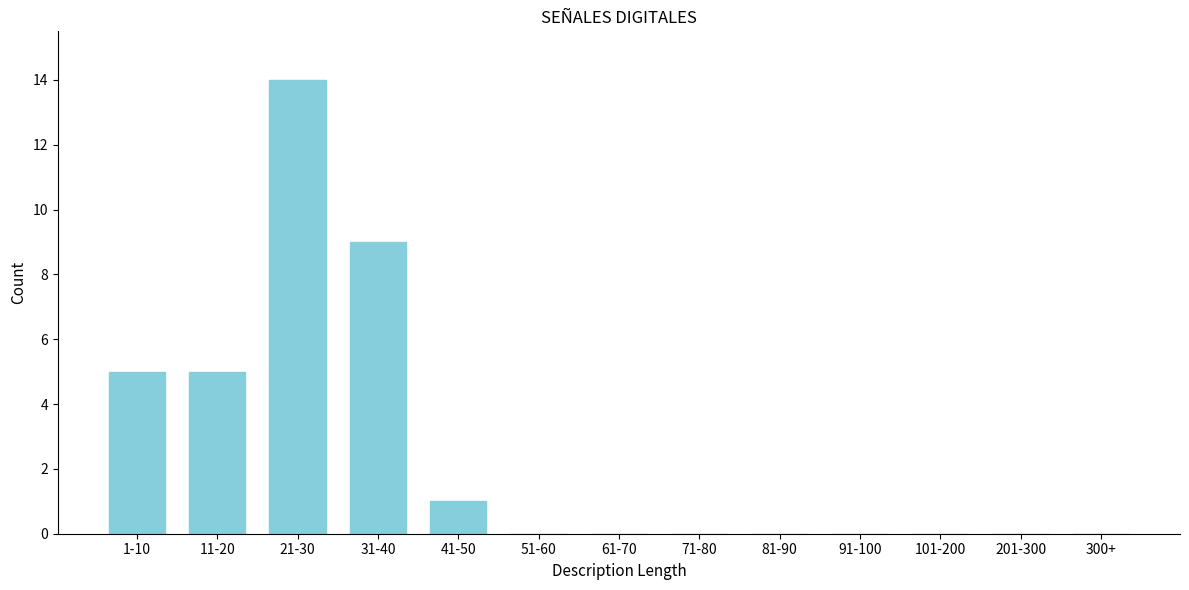

Reading left to right, extract all data points from this chart.

1-10=5	11-20=5	21-30=14	31-40=9	41-50=1	51-60=0	61-70=0	71-80=0	81-90=0	91-100=0	101-200=0	201-300=0	300+=0